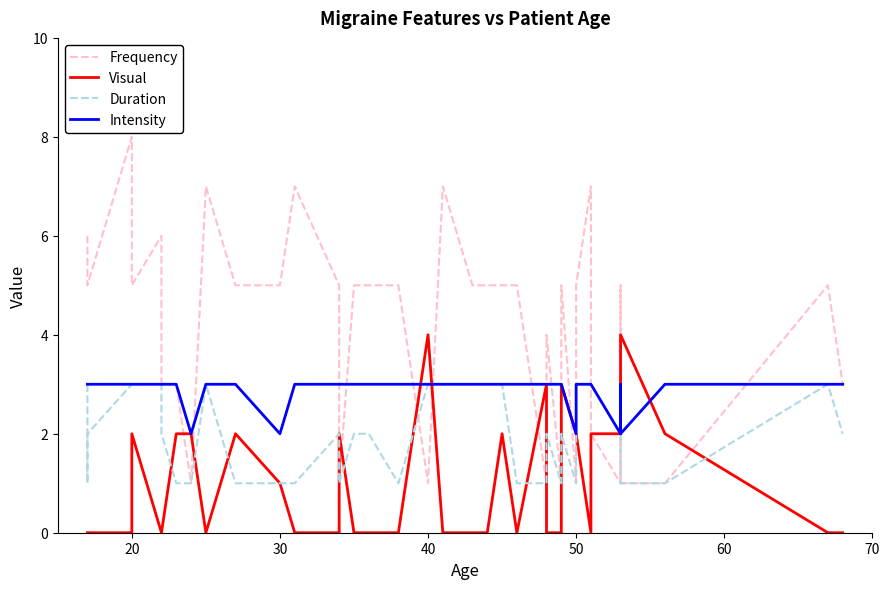

In Duration, how many points are higher than both neighbors (excluding endpoints)?

6